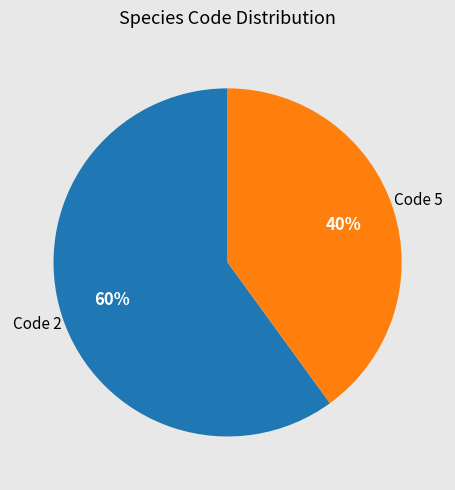

How many slices are in this pie chart?

2